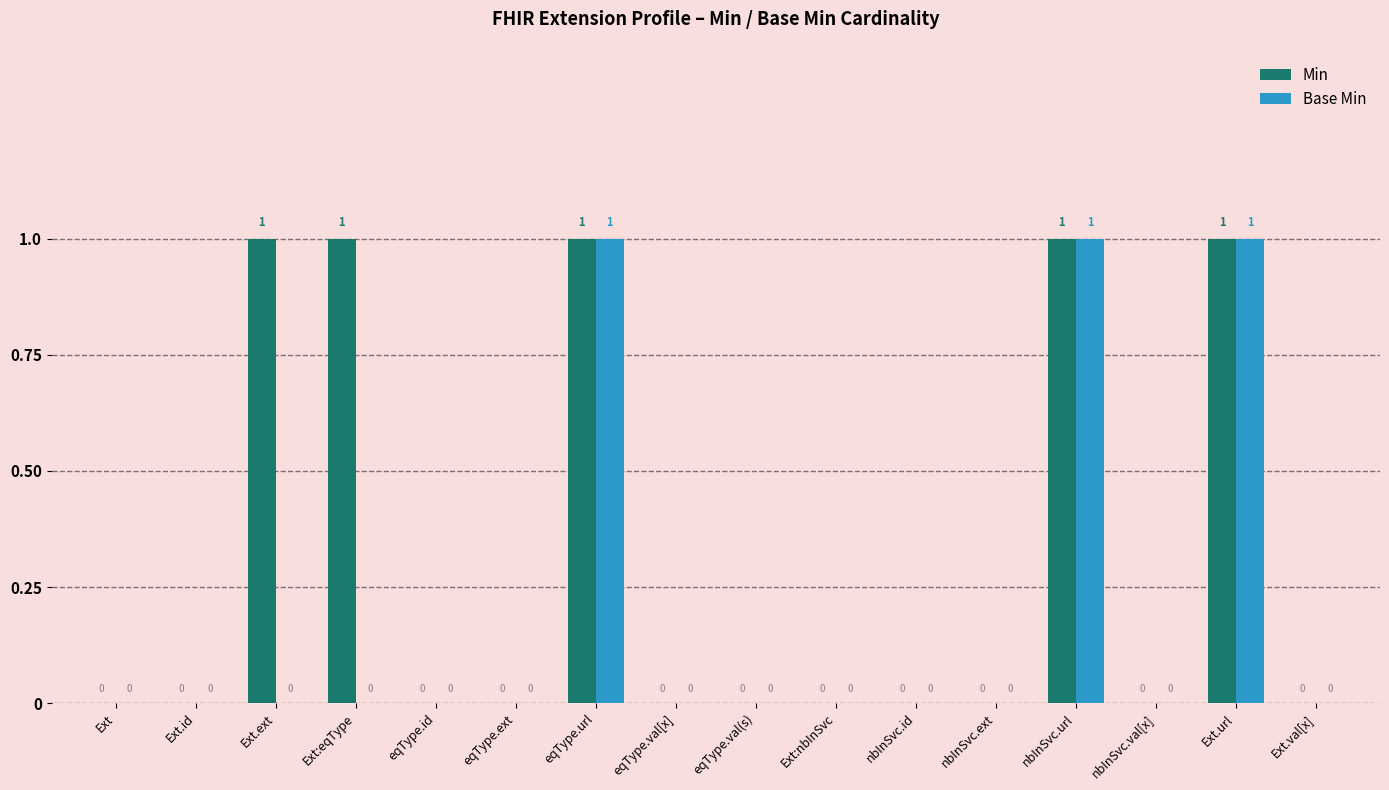

Is it true that Base Min equals 0 at nbInSvc.ext?

True